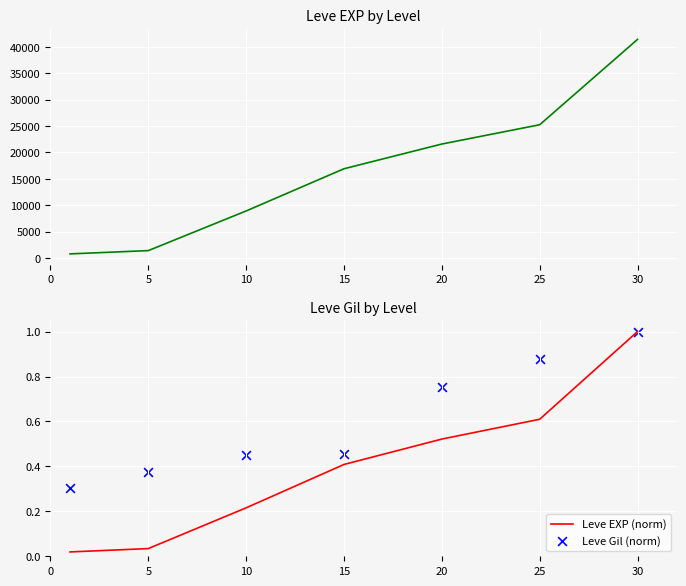

Which series has the largest total across all categories?

Leve EXP